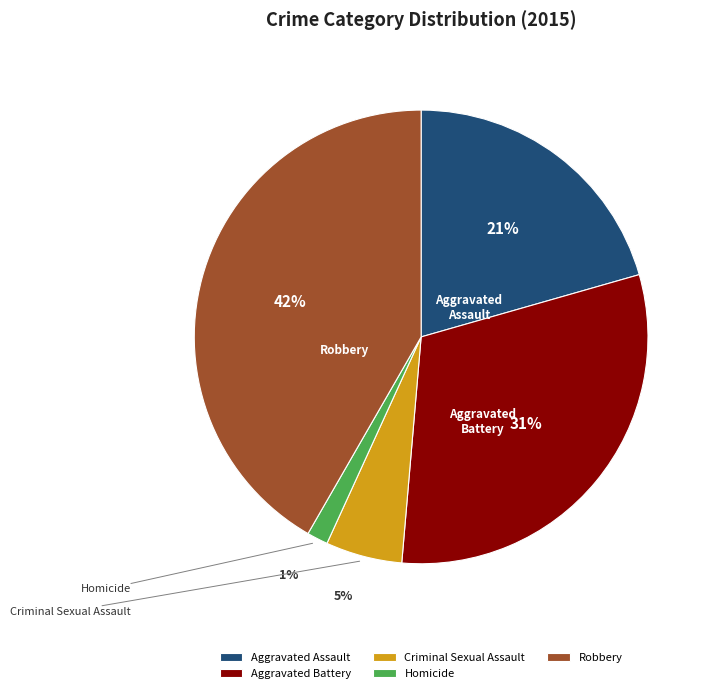

What is the change in value from Homicide to Robbery?

+295